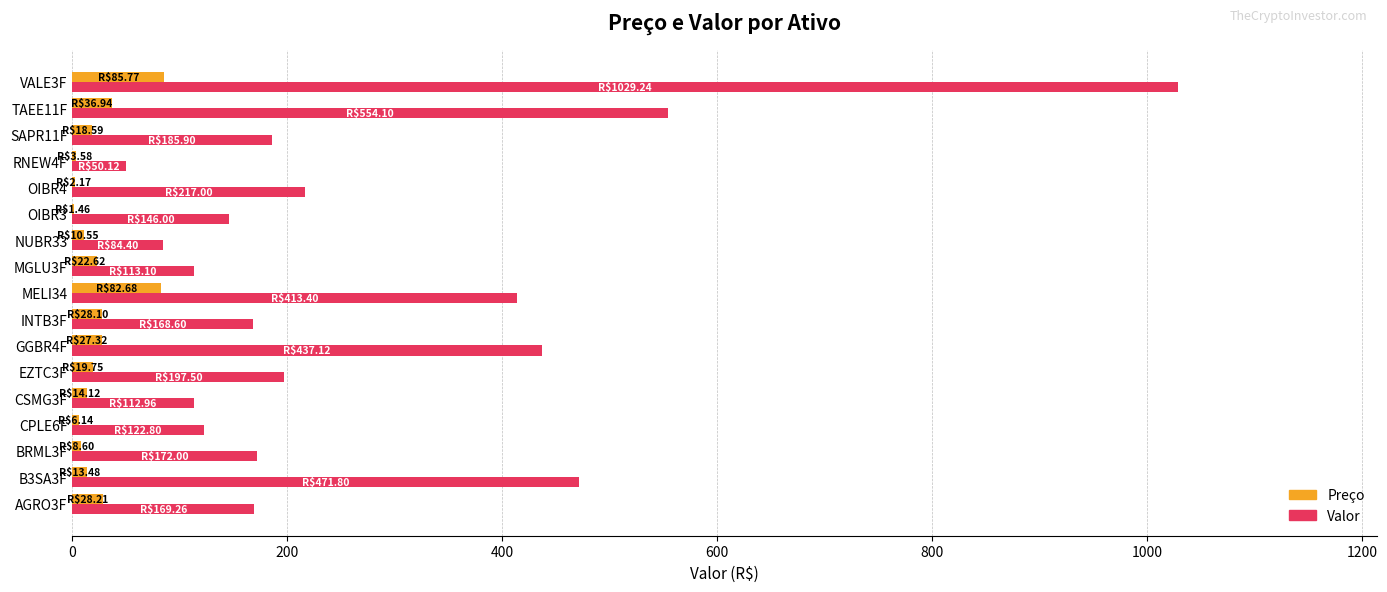

Is the value of Preço at B3SA3F greater than the value of Valor at MGLU3F?

No